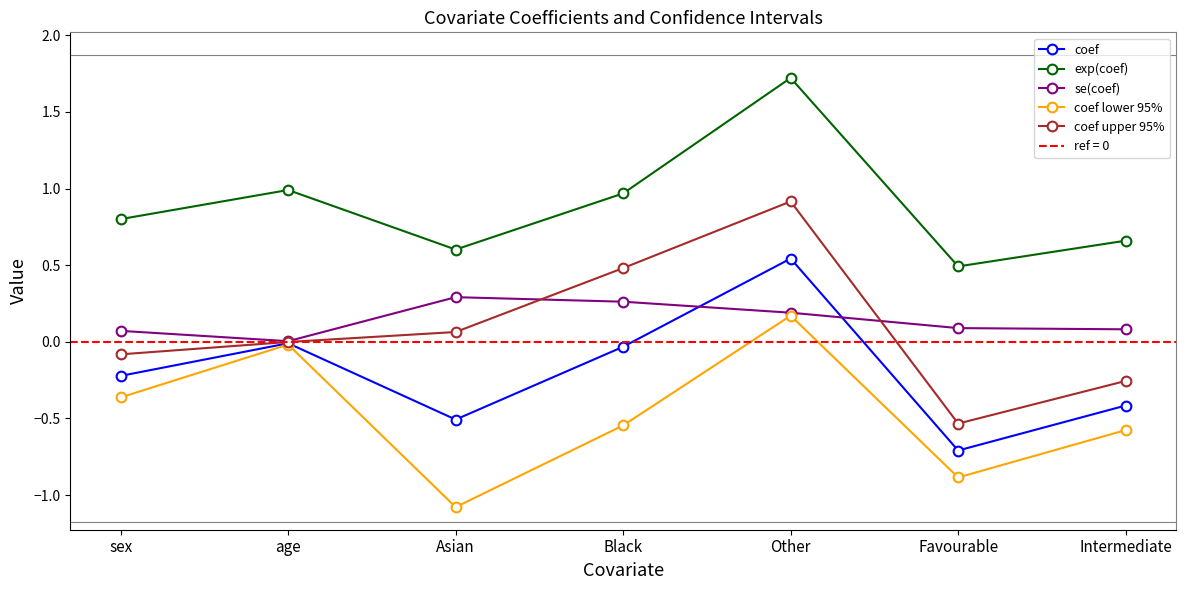

Is it true that exp(coef) equals 0.4 at age?

False